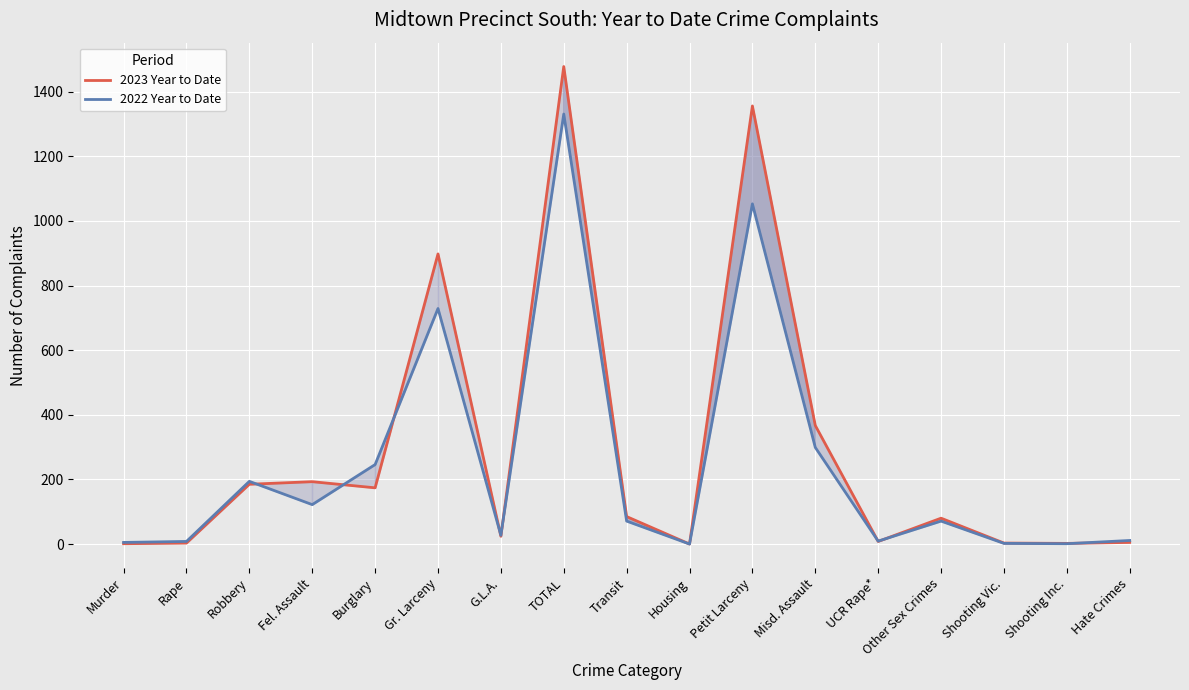

What is the difference between the second highest and second lowest values in the 2022 Year to Date series?

1052